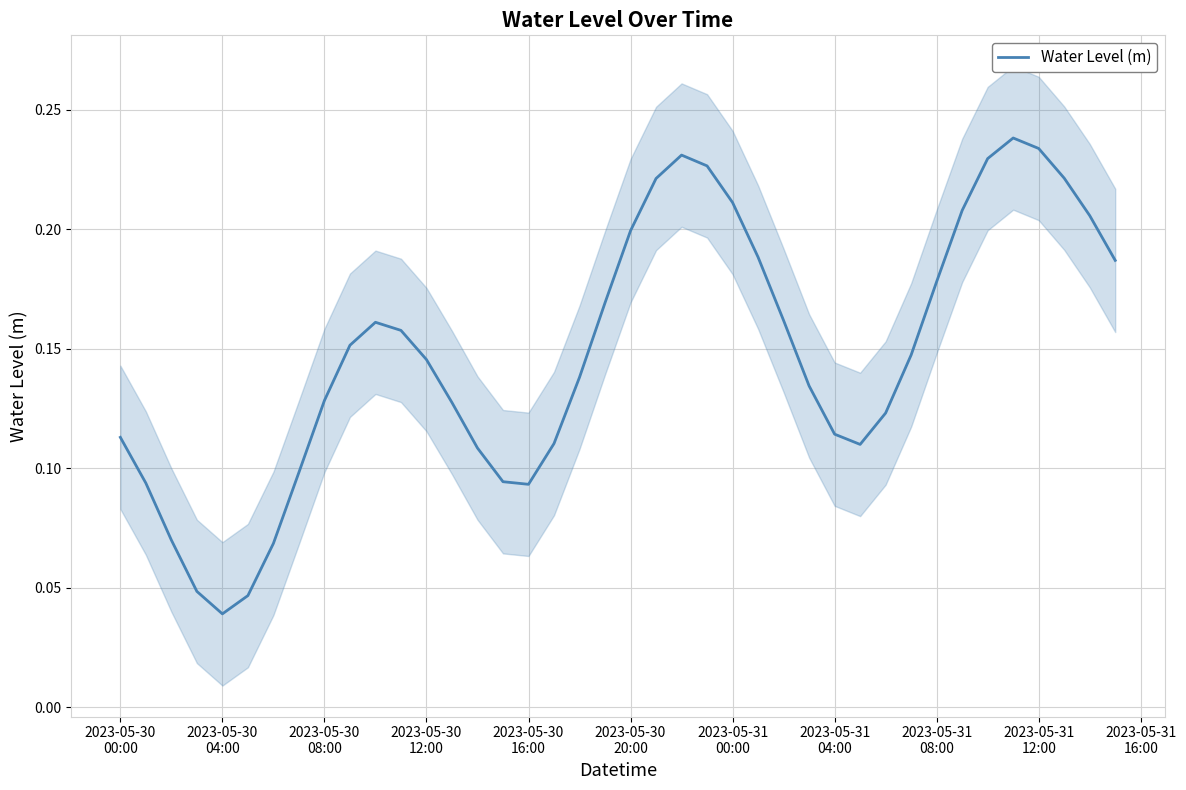

True or false: the data has more than 2 interior local peaks.

True